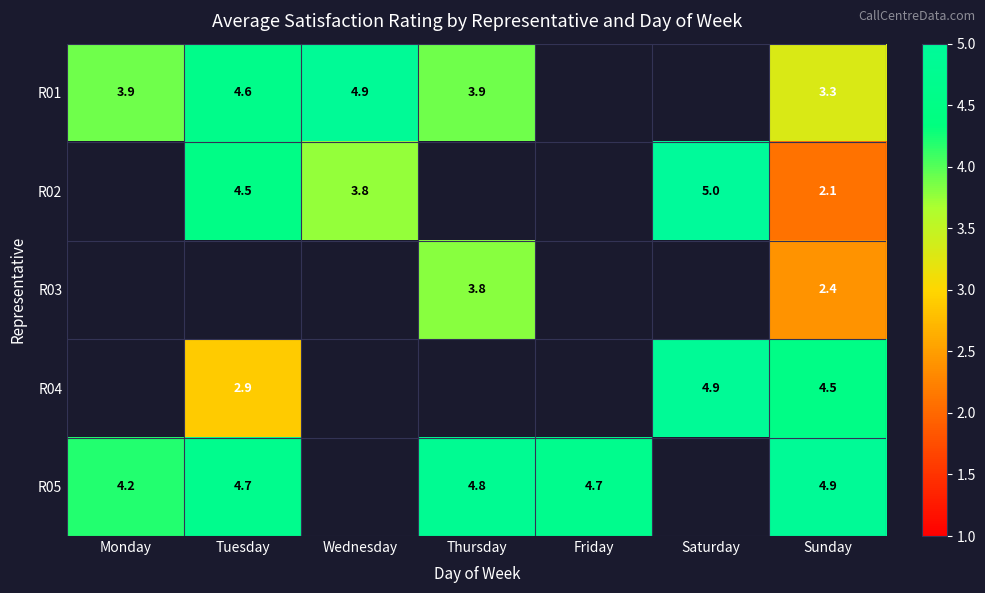

How many distinct data groups are displayed?

5